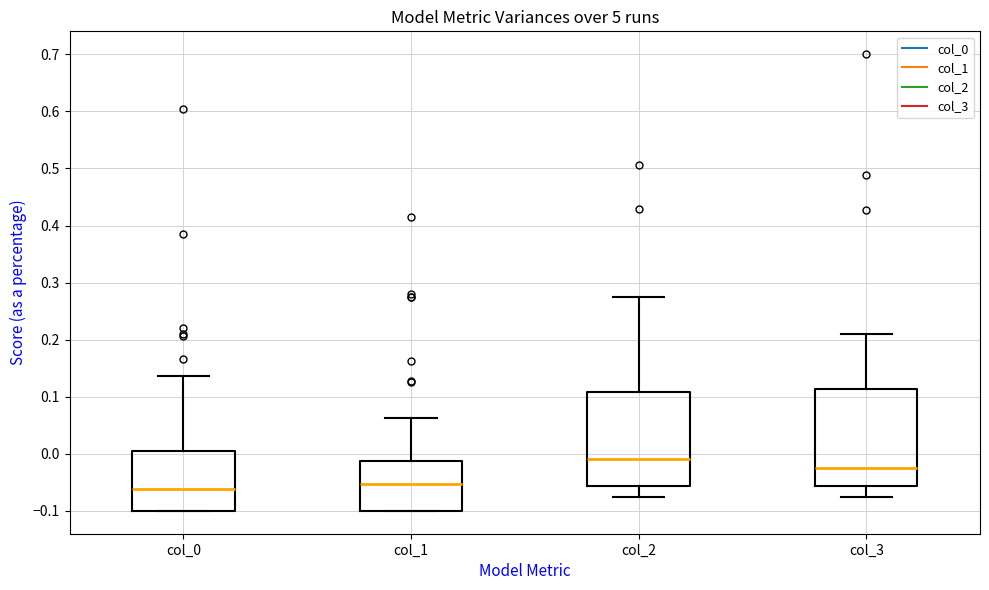

Where is the lower edge of the box for col_1 on the y-axis? The values are not printed on the chart, so give them approximately, as read against the axis.

-0.10